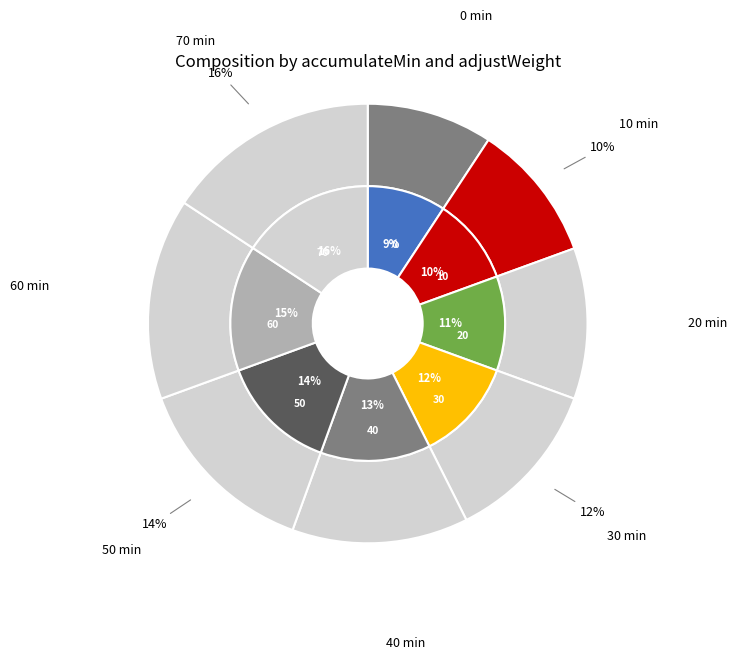

What is the total percentage of 40 and 10?

23.1%